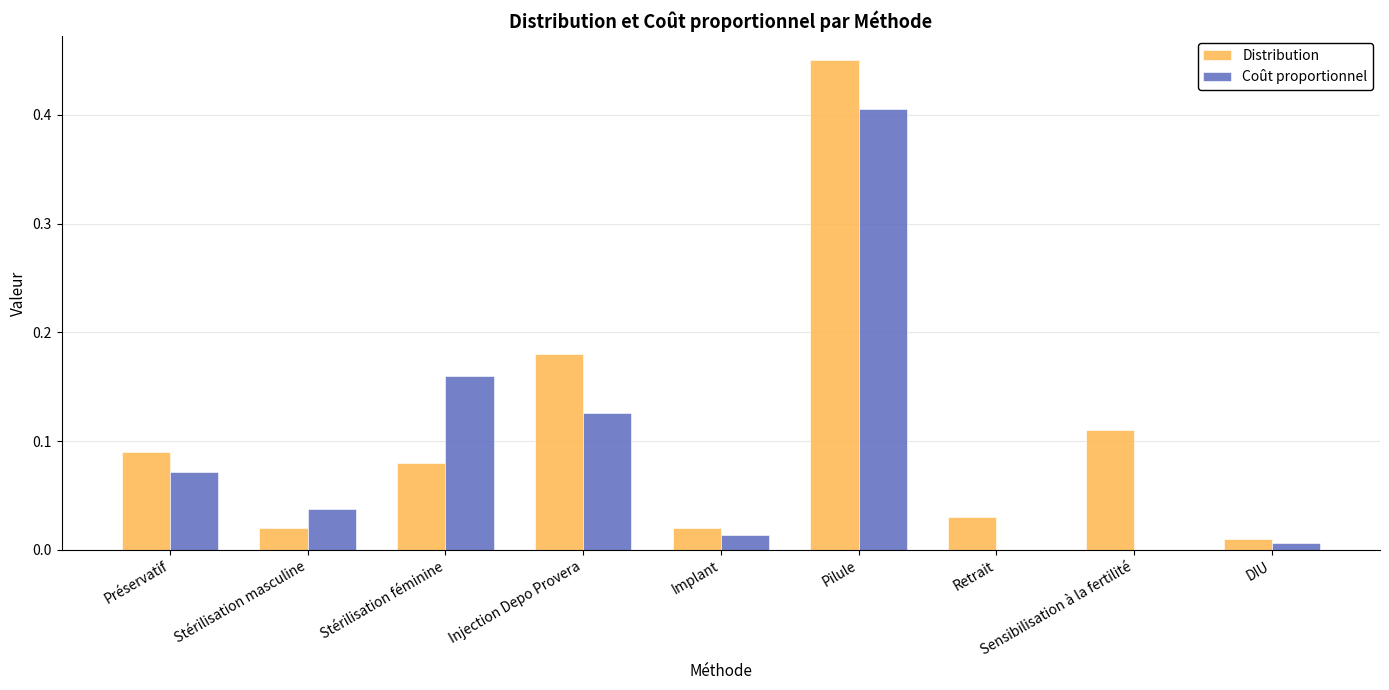

At which category is the sum across all series the highest?

Pilule